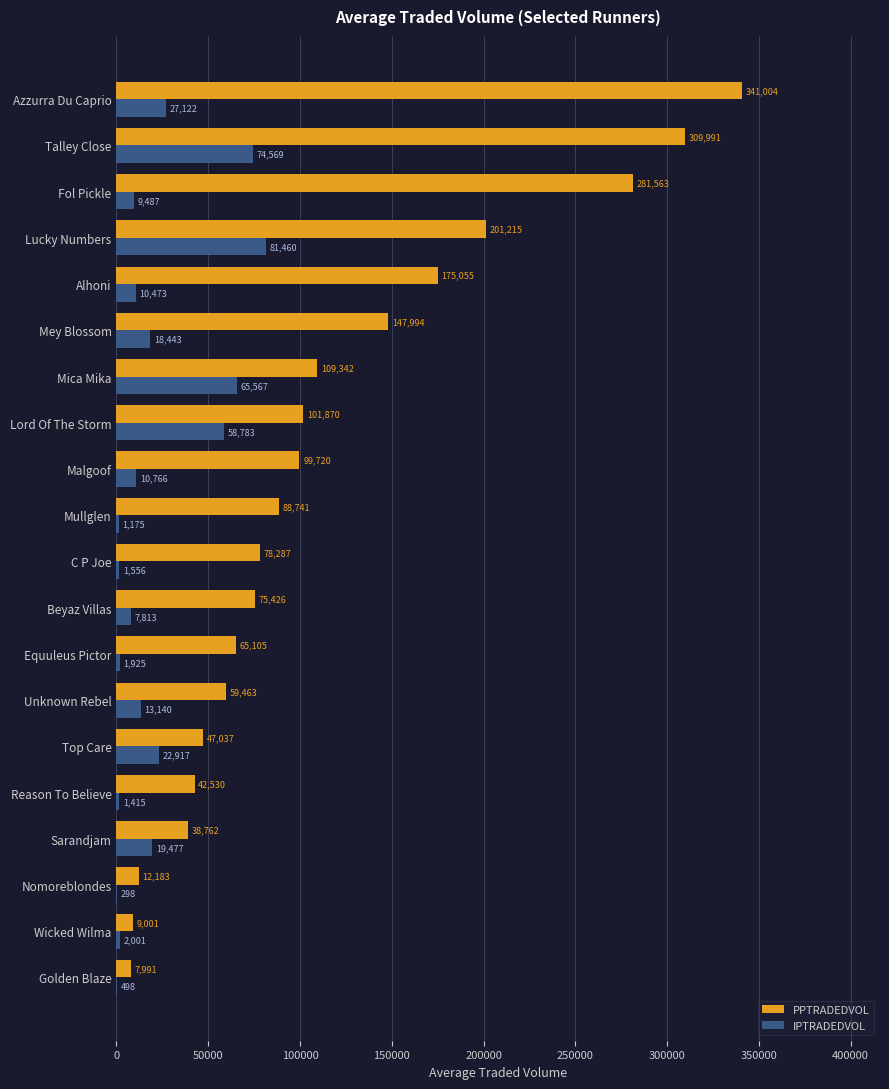

Is it true that PPTRADEDVOL equals 175055.6 at Alhoni?

True